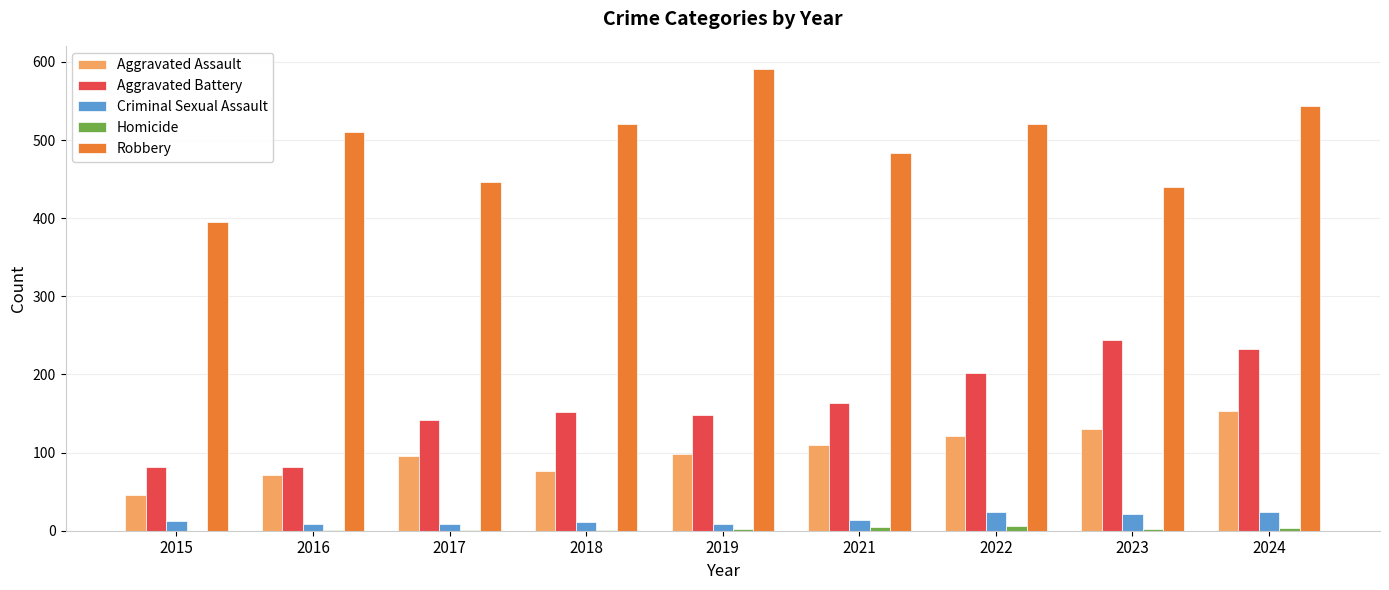

Between 2016 and 2024, which series saw the biggest shift?

Aggravated Battery